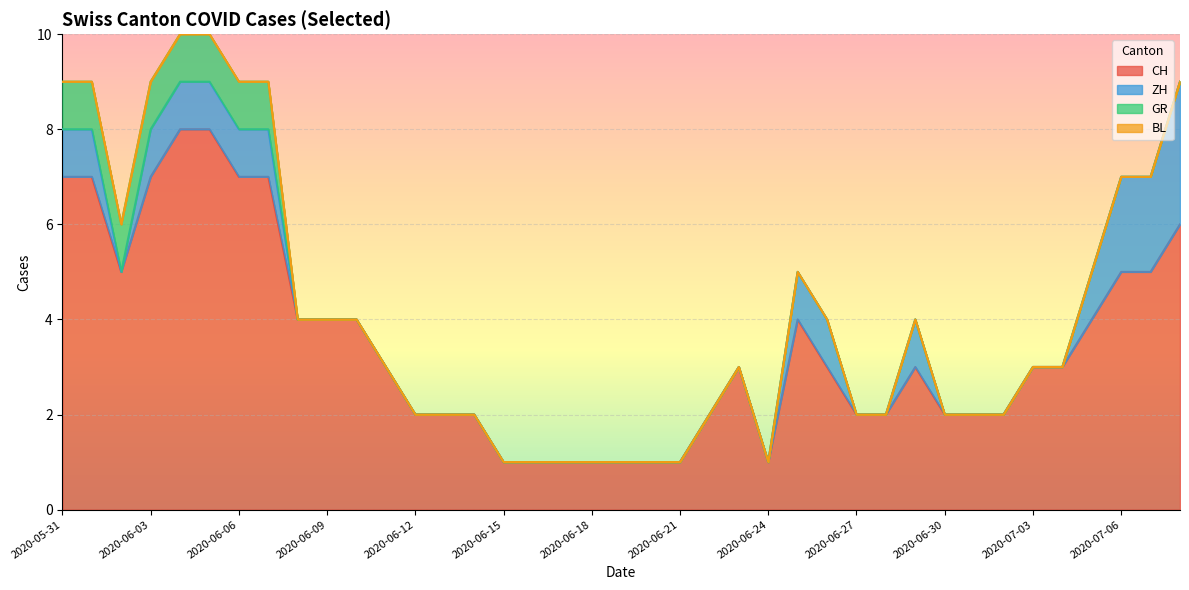

At which label is ZH closest to 1?

2020-05-31